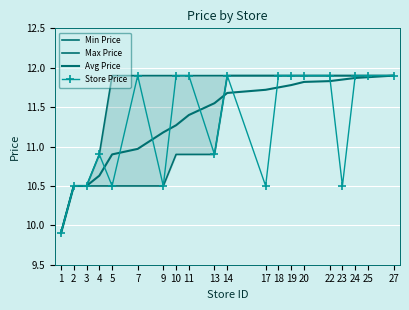

Reading left to right, transcribe all the data shown in this chart.

Min Price: 9.9	10.5	10.5	10.5	10.5	10.5	10.5	10.9	10.9	10.9	11.9	11.9	11.9	11.9	11.9	11.9	11.9	11.9	11.9	11.9
Max Price: 9.9	10.5	10.5	10.9	11.9	11.9	11.9	11.9	11.9	11.9	11.9	11.9	11.9	11.9	11.9	11.9	11.9	11.9	11.9	11.9
Avg Price: 9.9	10.5	10.5	10.6	10.9	11.0	11.2	11.3	11.4	11.6	11.7	11.7	11.8	11.8	11.8	11.8	11.8	11.9	11.9	11.9
Store Price: 9.9	10.5	10.5	10.9	10.5	11.9	10.5	11.9	11.9	10.9	11.9	10.5	11.9	11.9	11.9	11.9	10.5	11.9	11.9	11.9